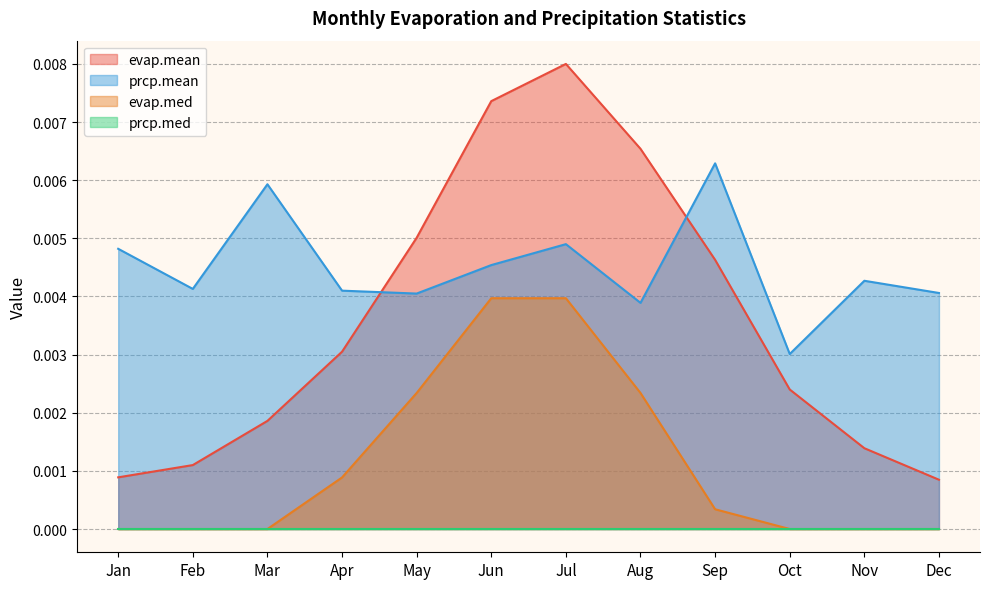

At which label is prcp.mean closest to 0?

Oct